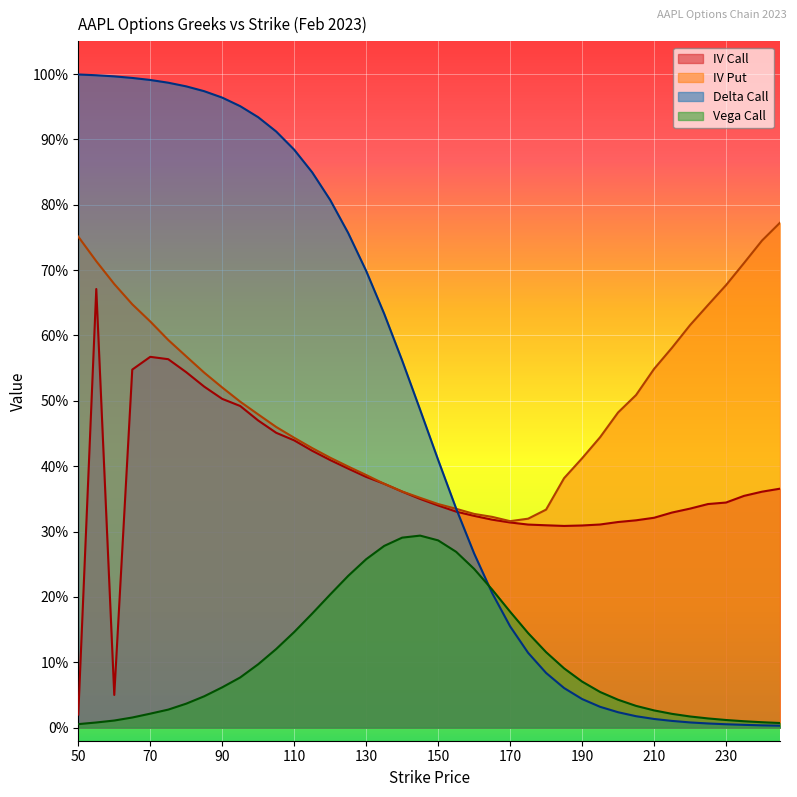

True or false: vega_call has more than 0 interior local peaks.

True